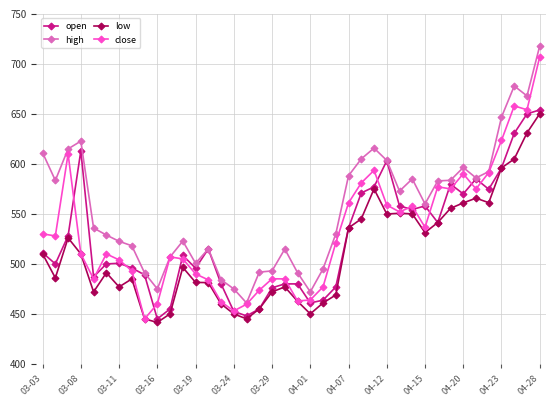

True or false: open has more than 2 interior local peaks.

True